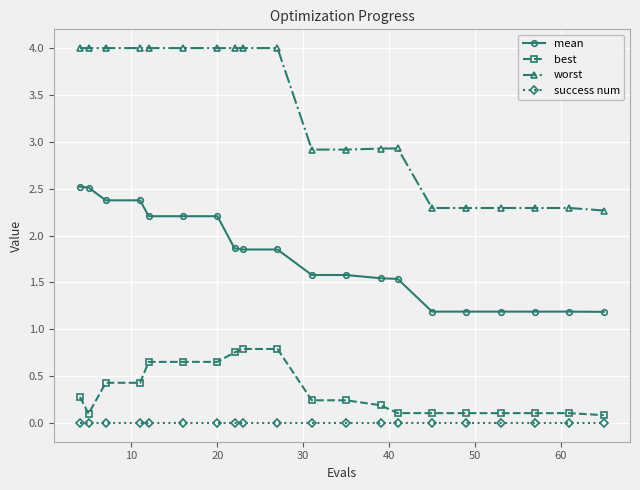

Which series has the largest total across all categories?

worst